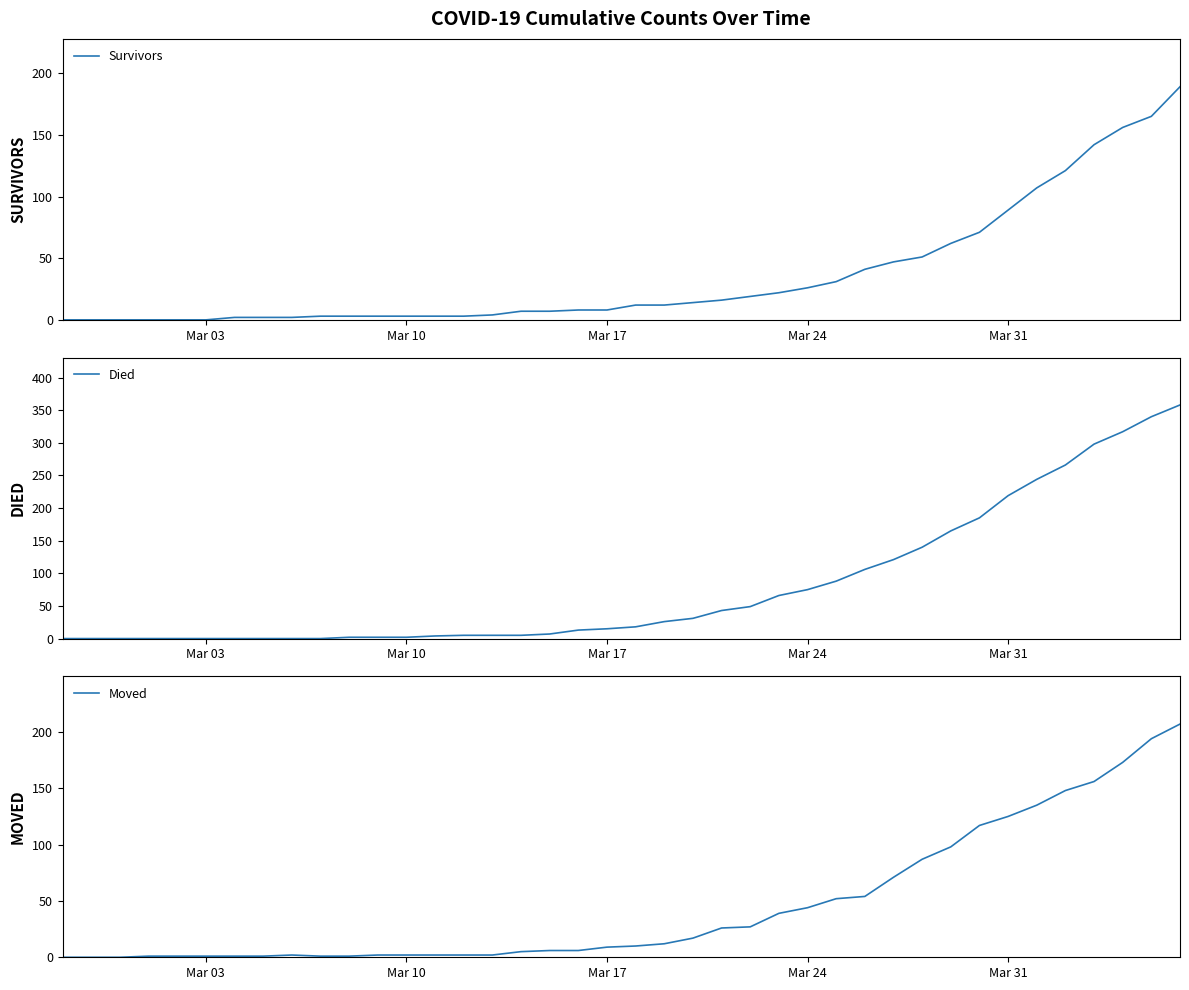

Is it true that Survivors equals 126 at Mar 31?

False